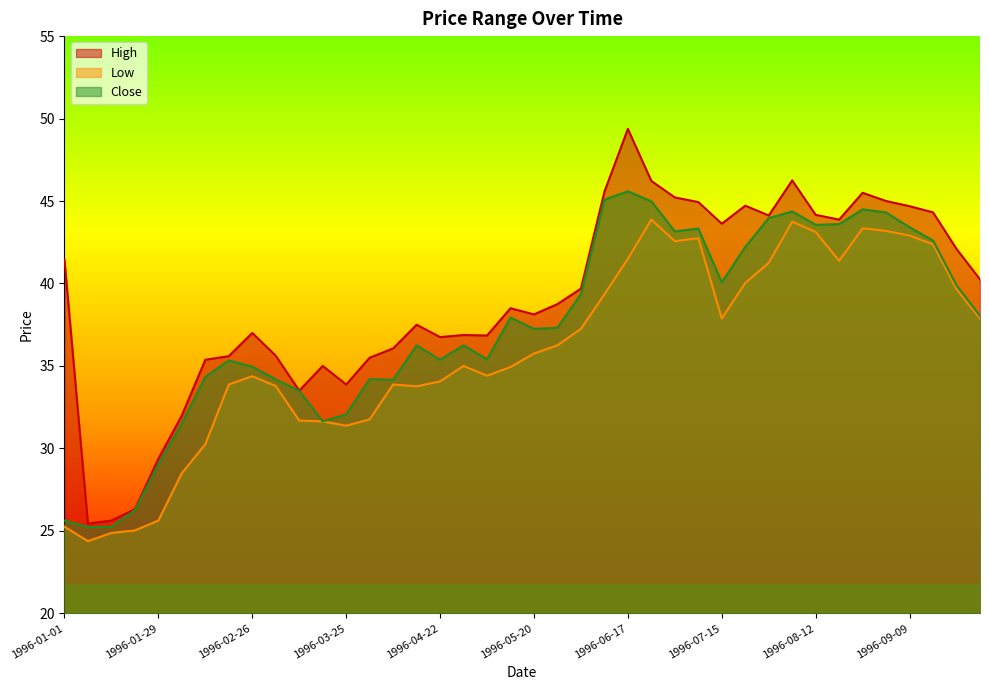

In Low, how many points are higher than both neighbors (excluding endpoints)?

7